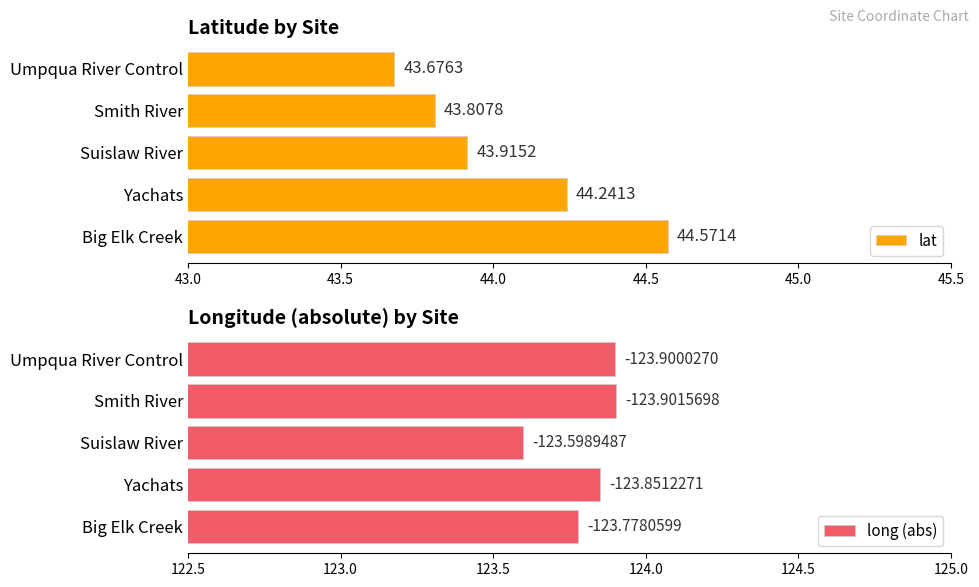

List the labels in order of lat value, largest first.

Big Elk Creek, Yachats, Suislaw River, Smith River, Umpqua River Control